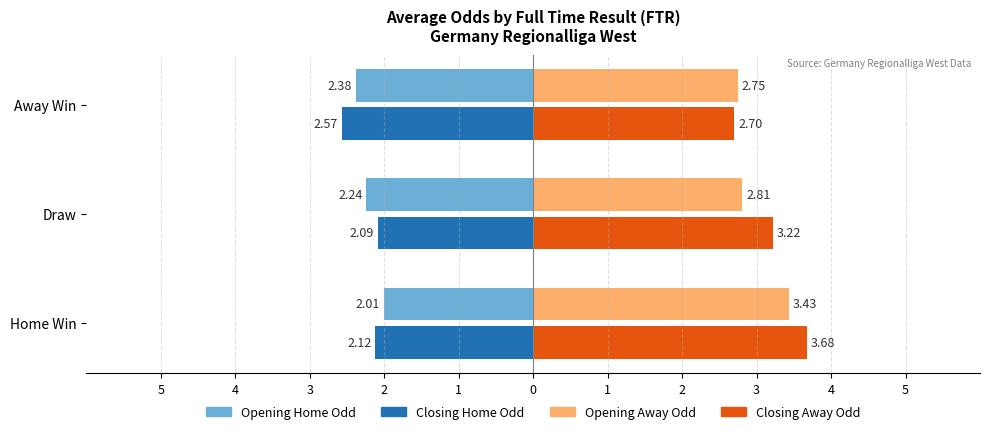

What is the average value of the Closing Away Odd series?

3.2